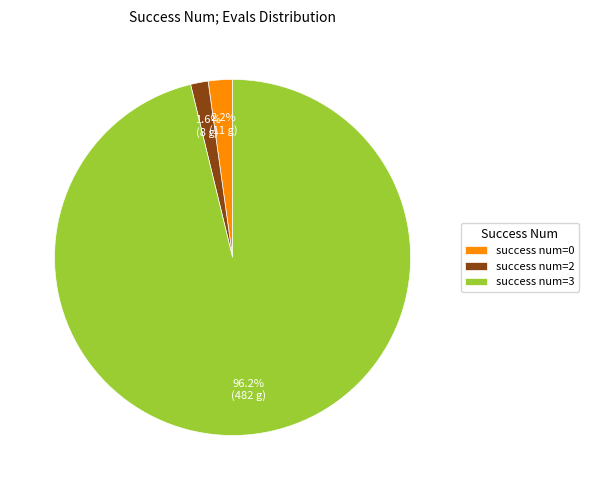

Count the number of slices in the pie.

3